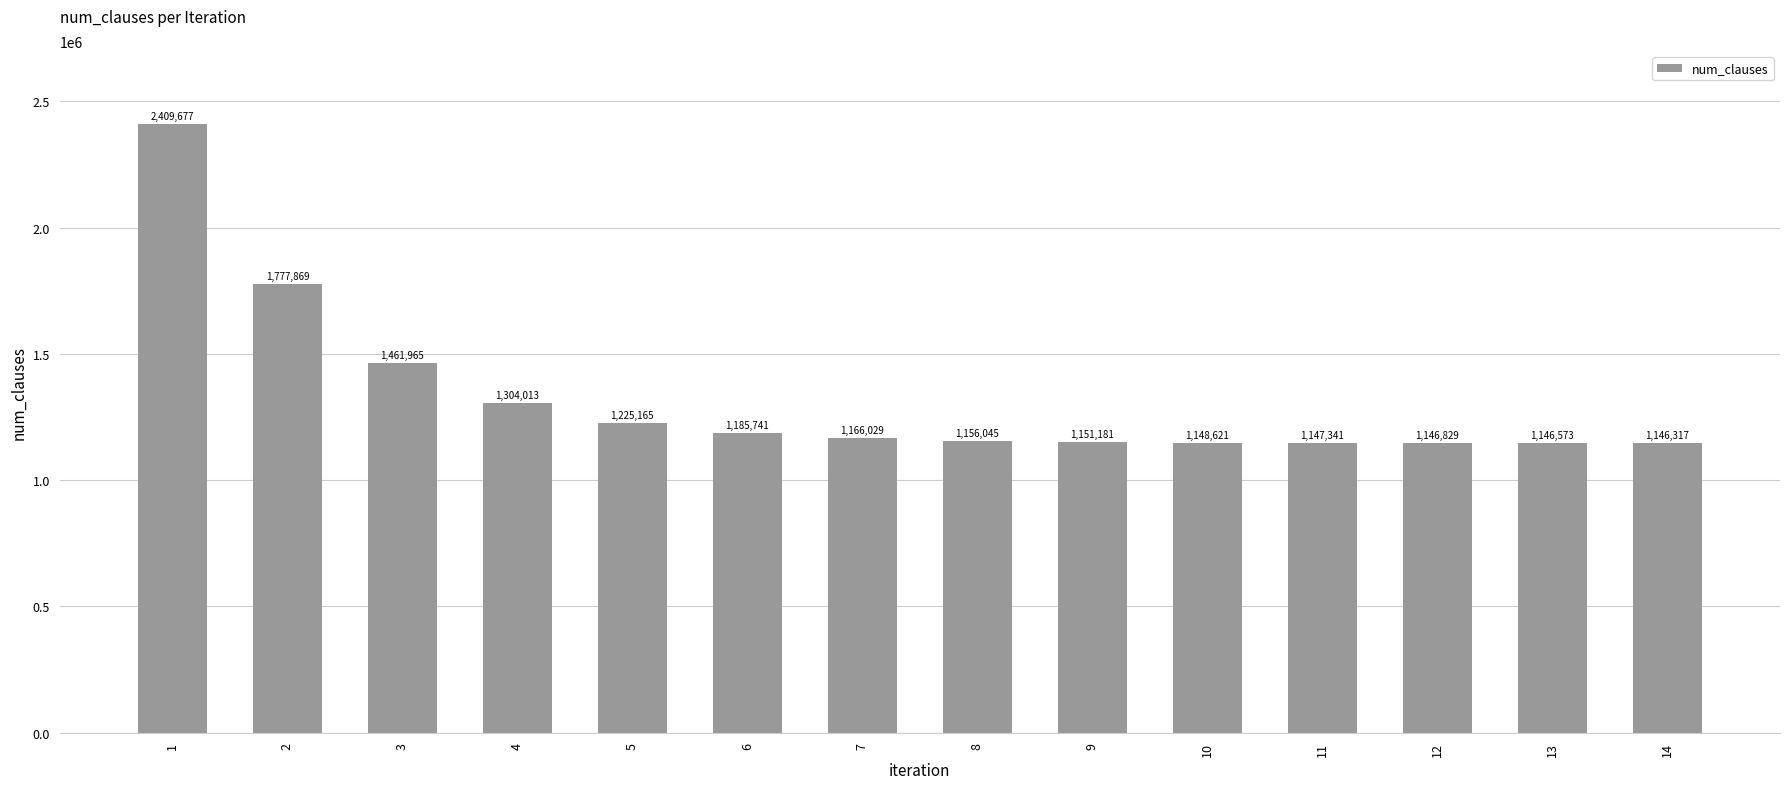

Are the bars grouped side by side (vs. stacked)?

No